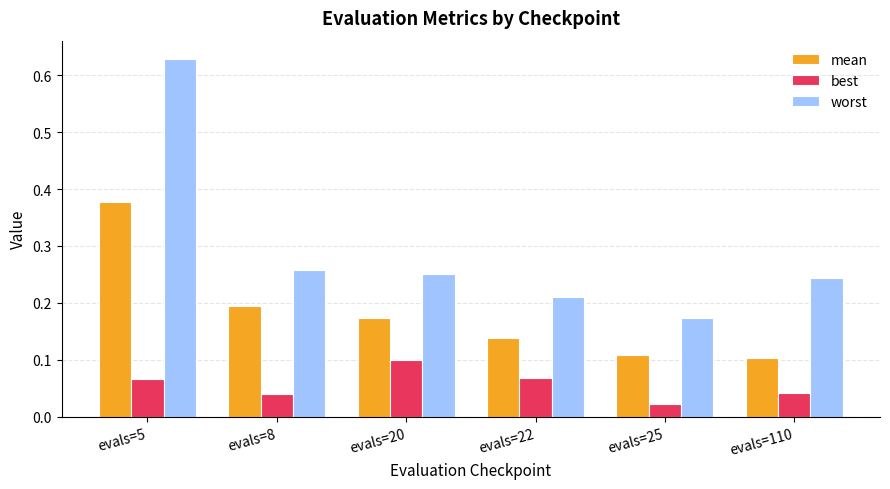

What are all the series names shown in the legend?

mean, best, worst